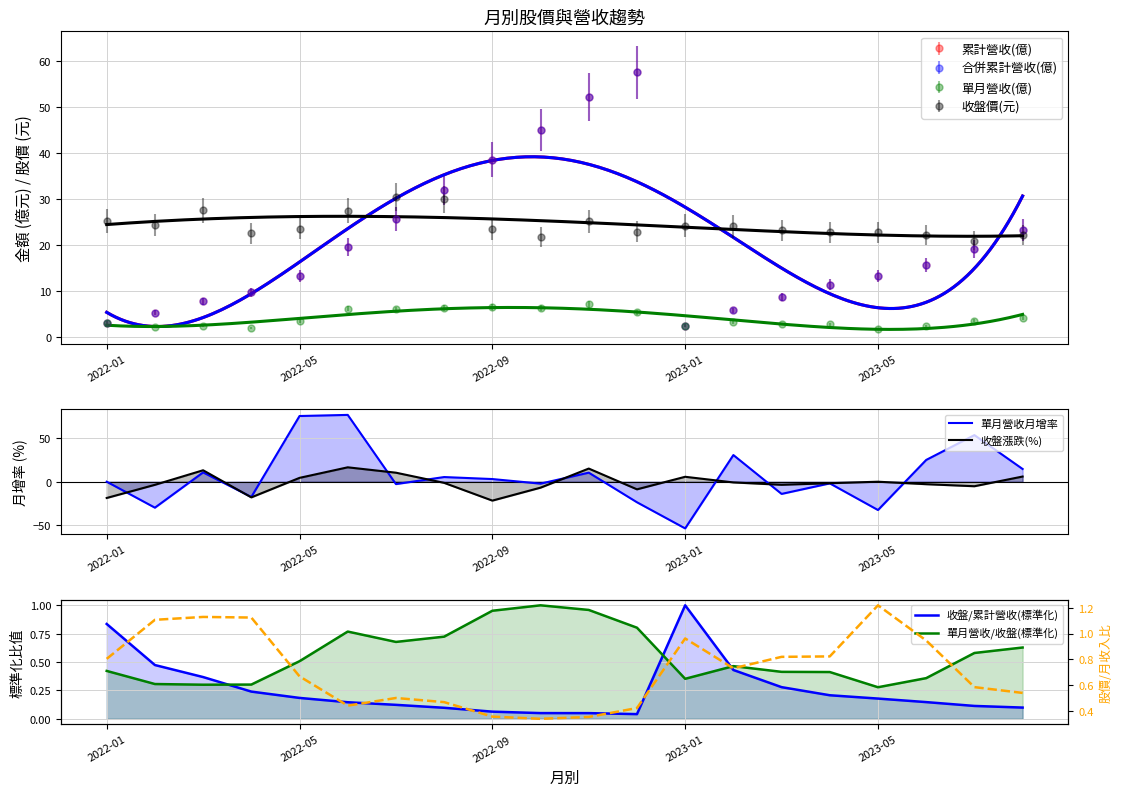

Is it true that 單月營收/收盤(標準化) equals 0.4 at 15?

True